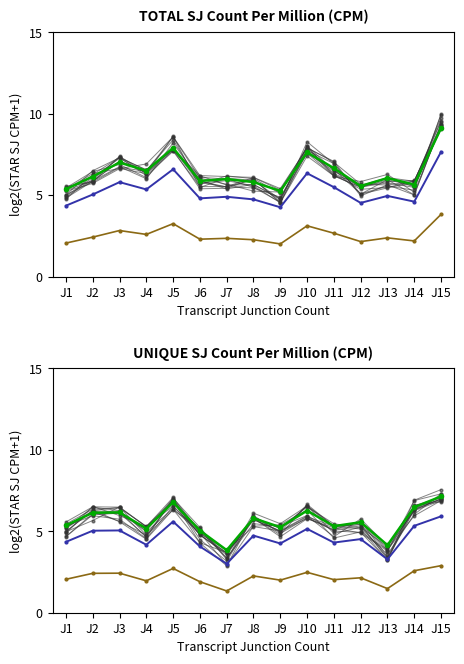

In track_0, how many points are lower than both neighbors (excluding endpoints)?

5